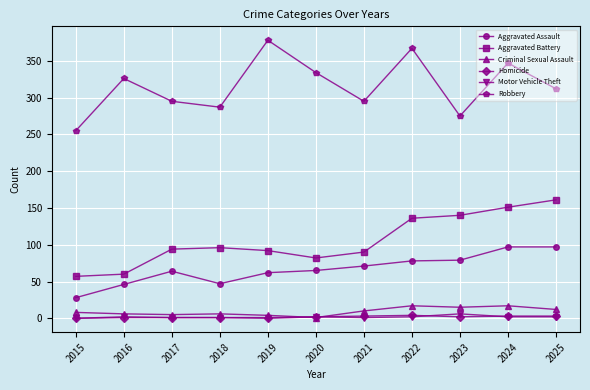

What is the minimum value for Aggravated Assault?

28